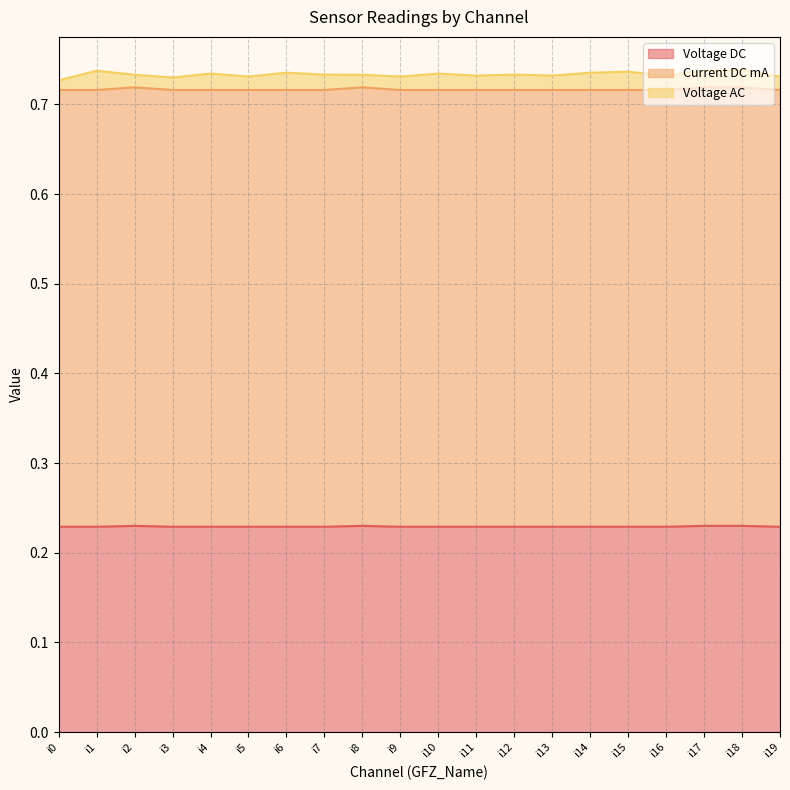

In Current DC mA, how many points are higher than both neighbors (excluding endpoints)?

2